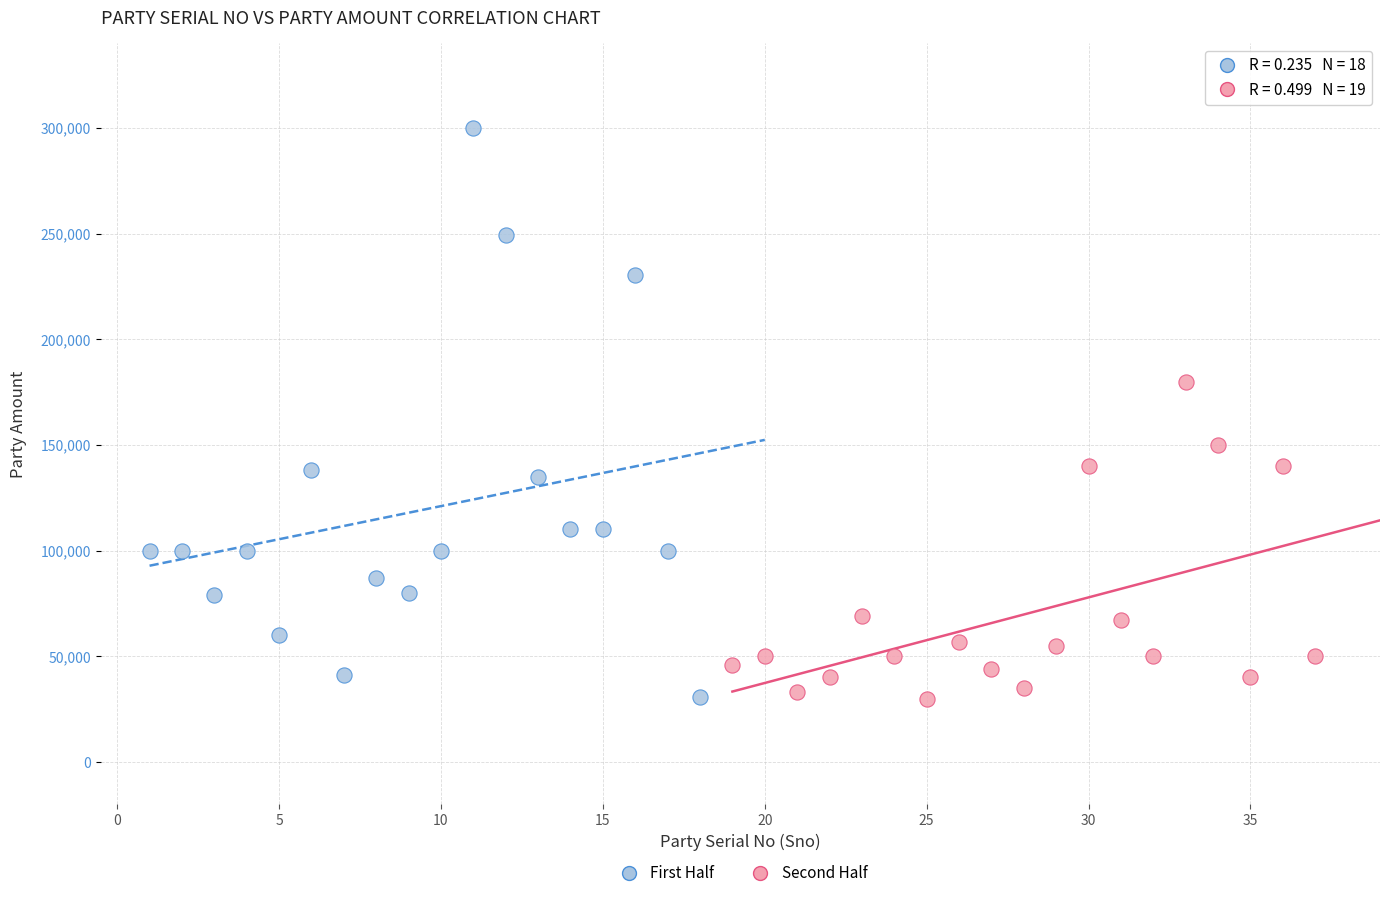

Which series has the largest Y range (max minus min)?

First Half